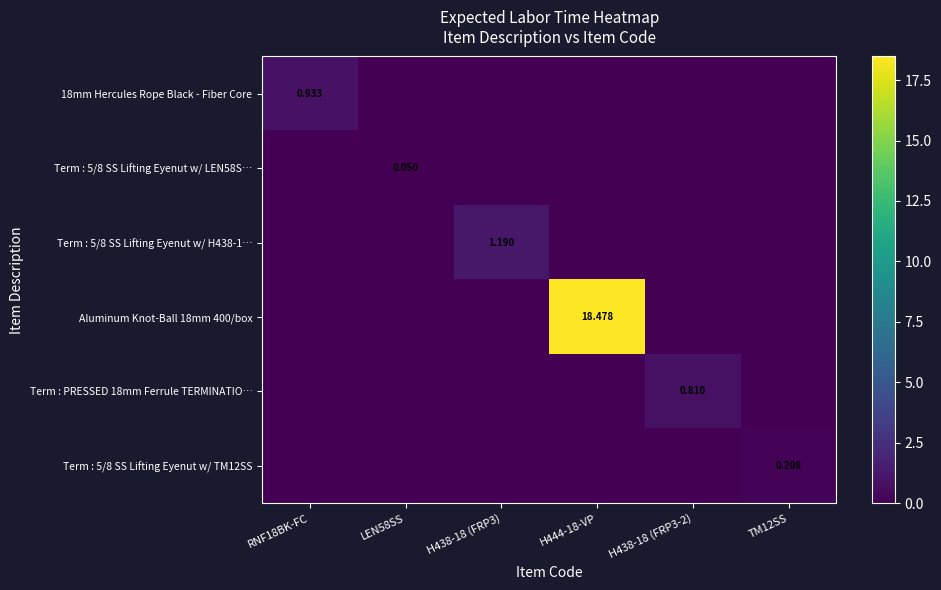

What is the difference between the maximum and second lowest values in the Aluminum Knot-Ball 18mm 400/box series?

18.5